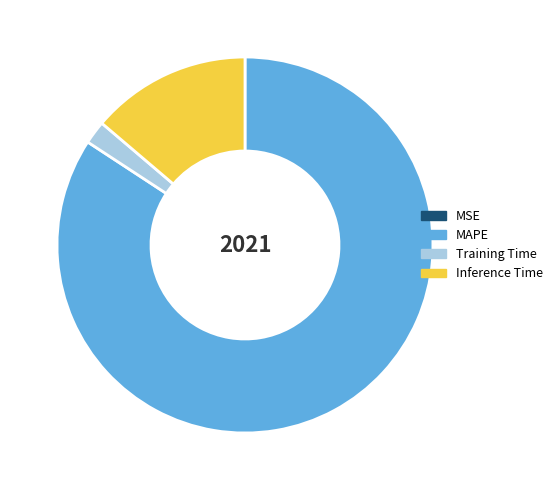

Does Training Time account for over 50% of the chart?

No